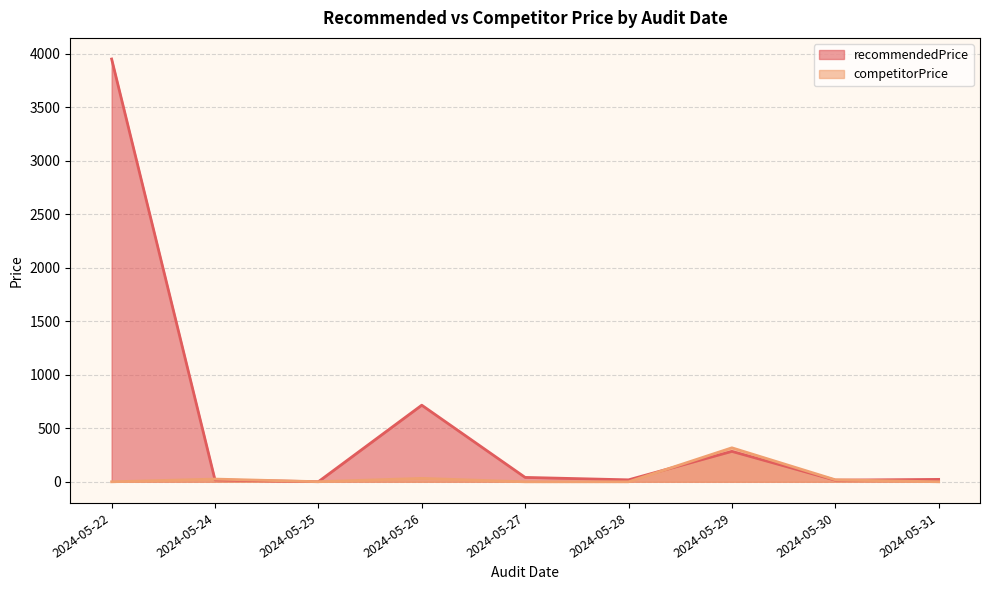

Where do recommendedPrice and competitorPrice first cross each other?

2024-05-22 and 2024-05-24